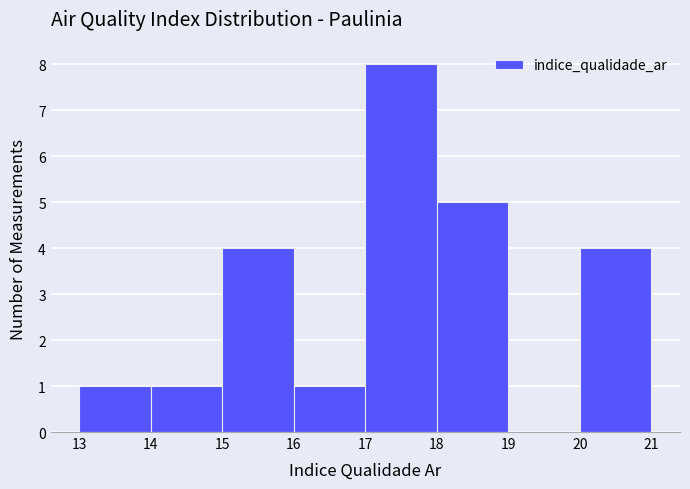

What is the height of the bar covering 17 to 18 on the x-axis? The values are not printed on the chart, so give them approximately, as read against the axis.

8